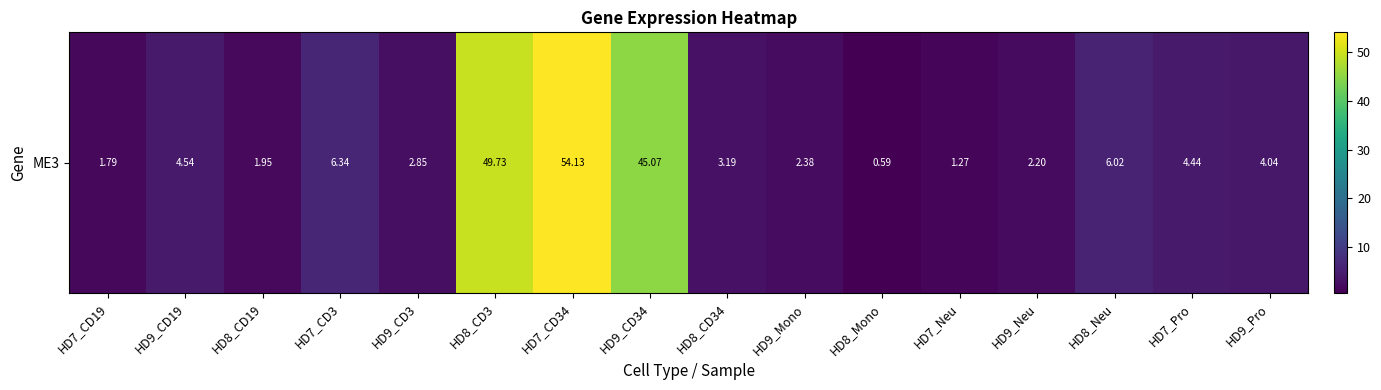

Reading right to left, extract all data points from this chart.

HD9_Pro=4.0	HD7_Pro=4.4	HD8_Neu=6.0	HD9_Neu=2.2	HD7_Neu=1.3	HD8_Mono=0.6	HD9_Mono=2.4	HD8_CD34=3.2	HD9_CD34=45.1	HD7_CD34=54.1	HD8_CD3=49.7	HD9_CD3=2.9	HD7_CD3=6.3	HD8_CD19=1.9	HD9_CD19=4.5	HD7_CD19=1.8